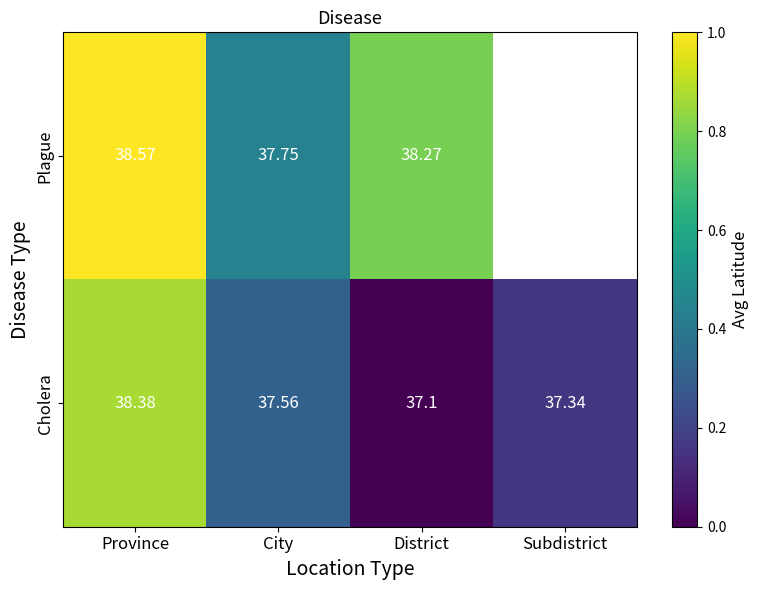

At how many categories does at least one series exceed 0?

4